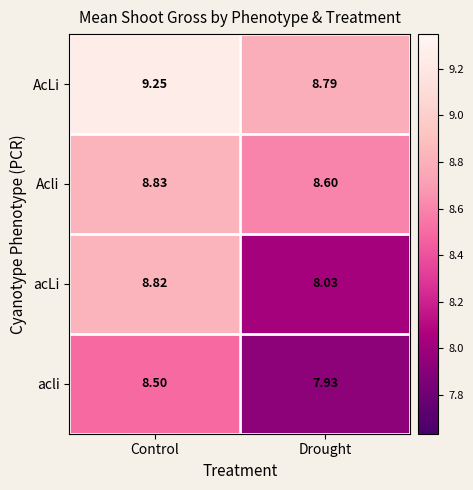

Where is acLi nearest to the value 8?

Drought